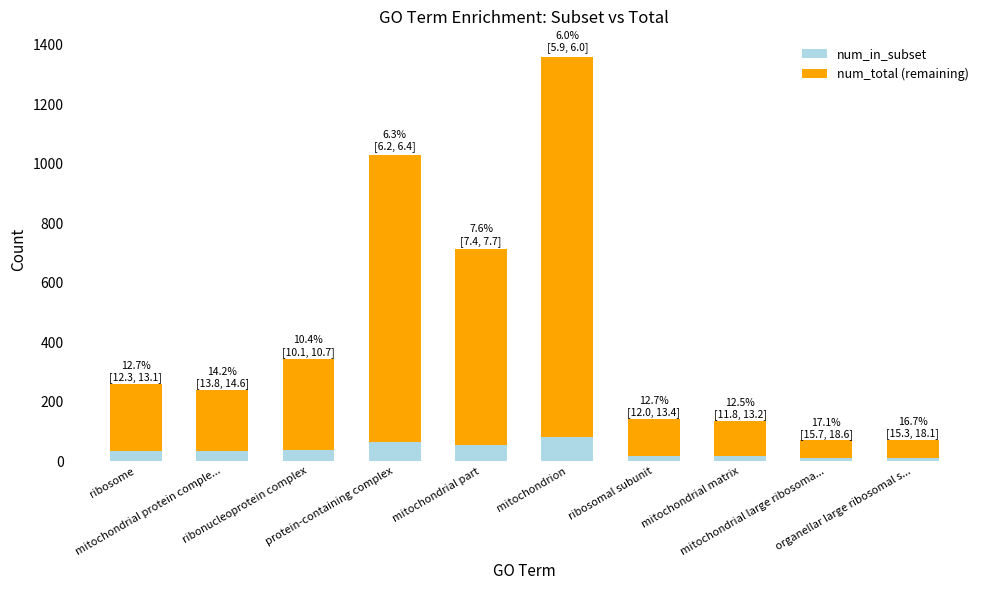

What is the difference between the second highest and minimum values in the num_in_subset series?

53